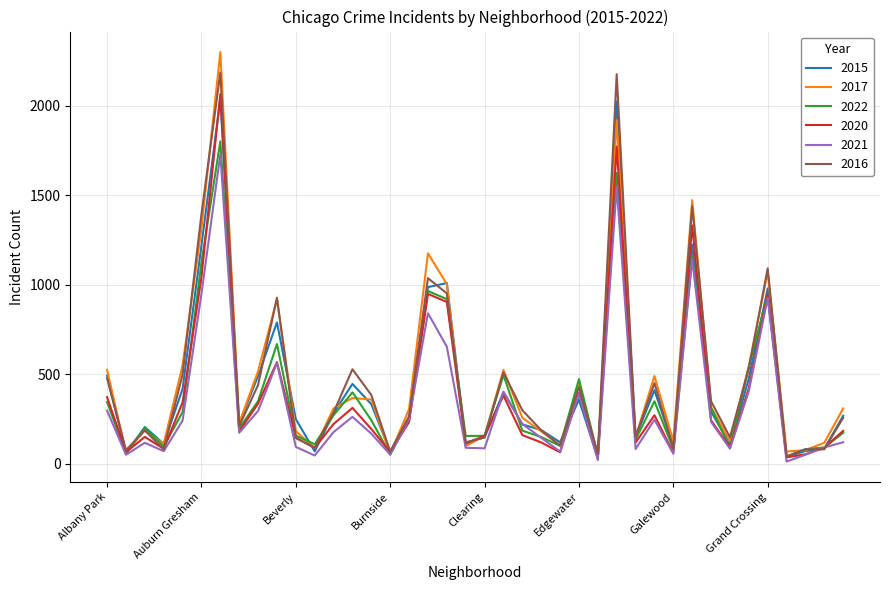

What is the greatest value displayed?

2300